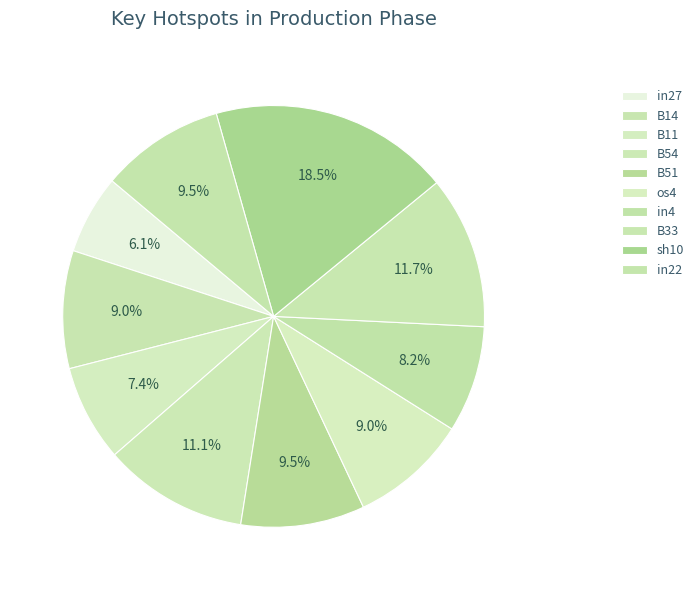

What is the total percentage of sh10 and B54?

29.6%